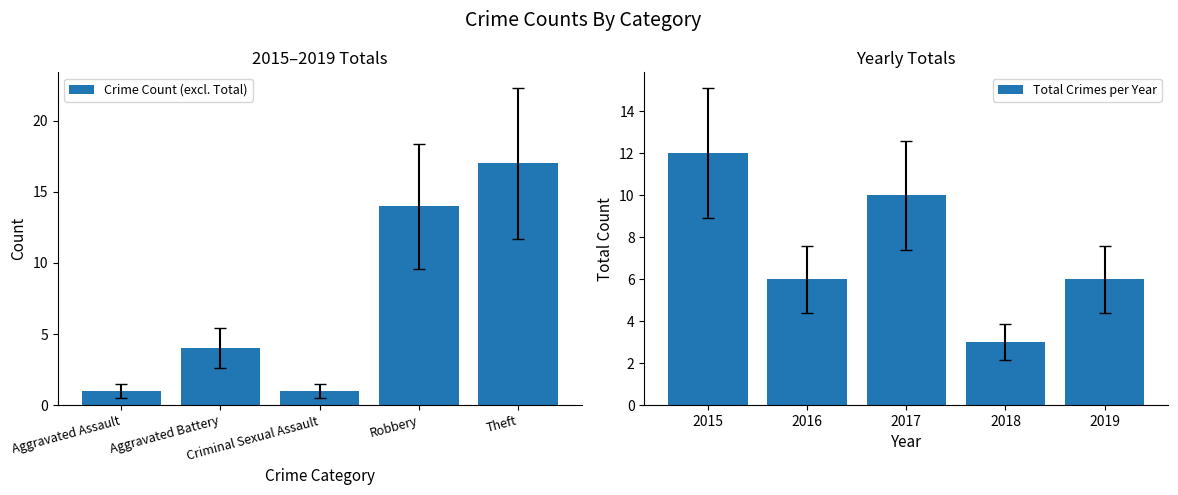

The value of Total Crimes per Year at 2019 is 6. True or false?

True